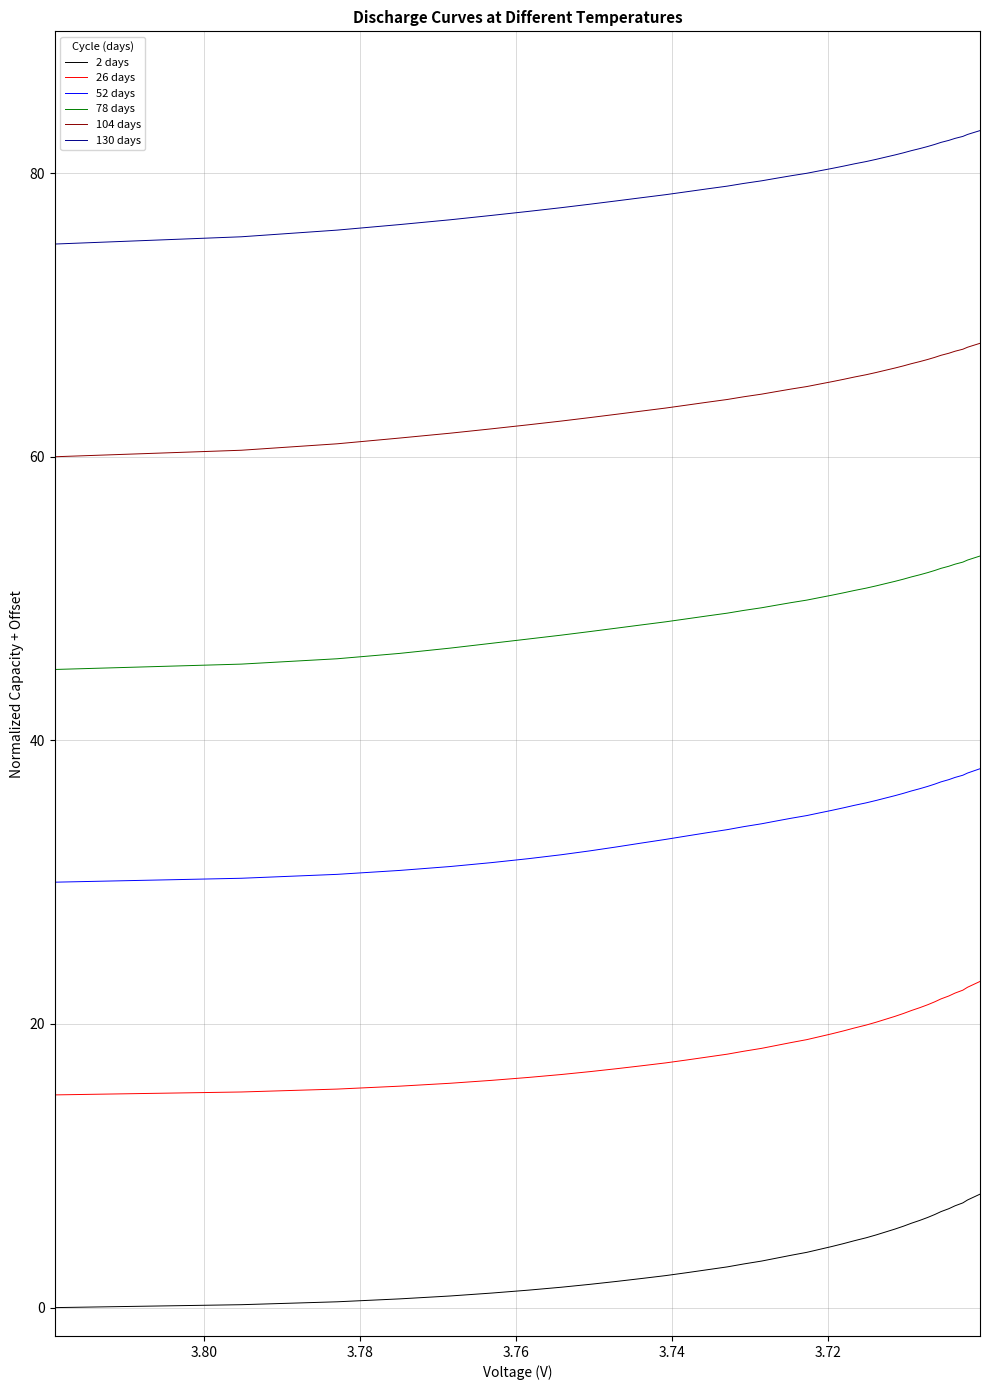

True or false: 26C and 2C intersect in this chart.

False